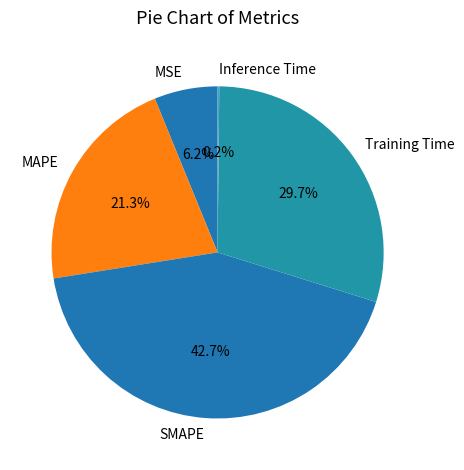

True or false: SMAPE accounts for 43% of the total.

True